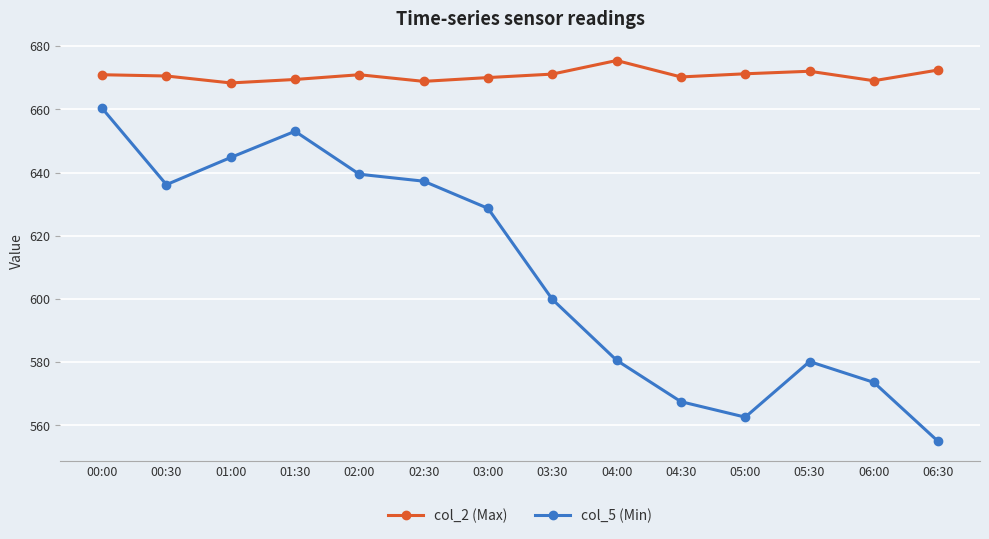

What is the total value across all series at 03:30?

1271.1